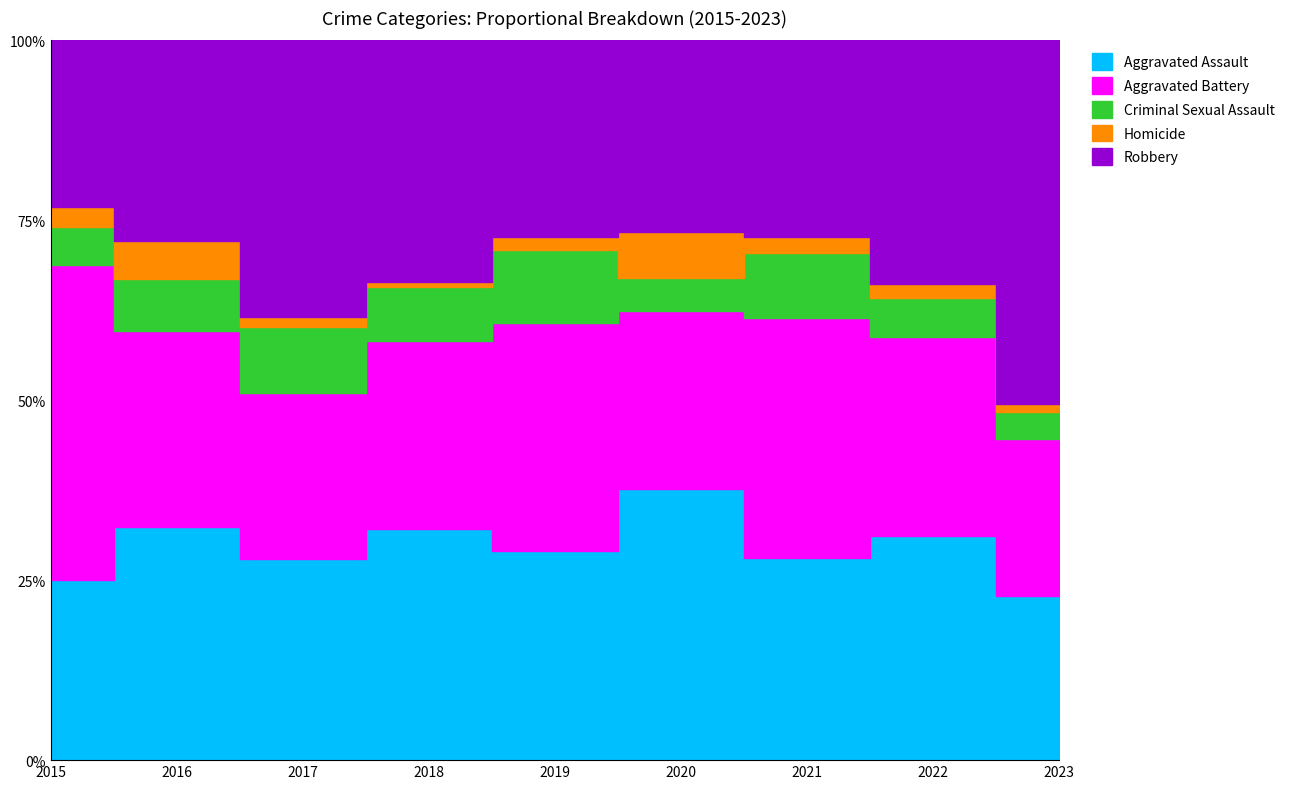

The Criminal Sexual Assault series shows 9 at 2020. True or false?

False